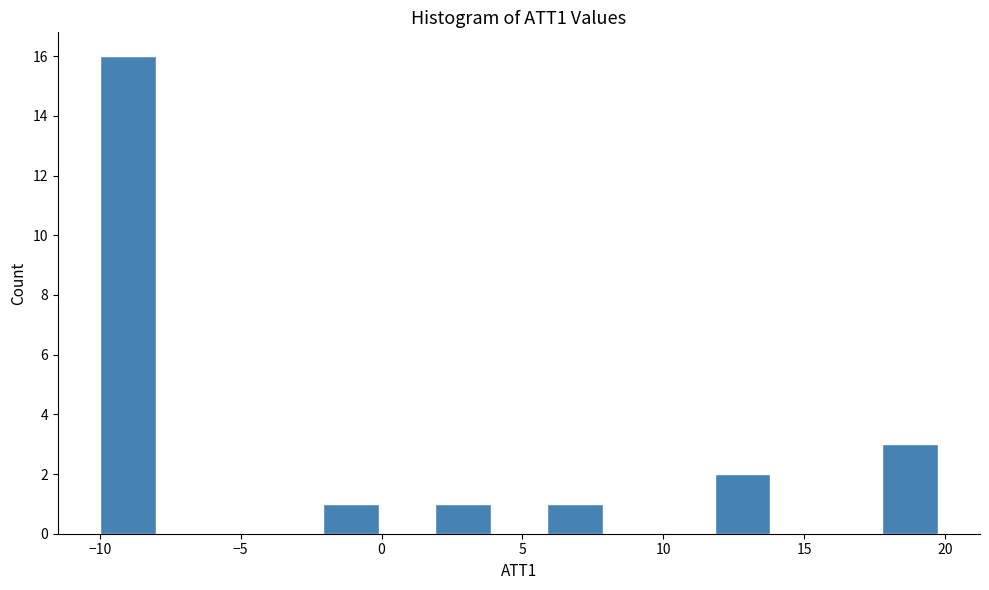

Read against the x-axis, roughly where is the centre of the tallest bar?

-9.0